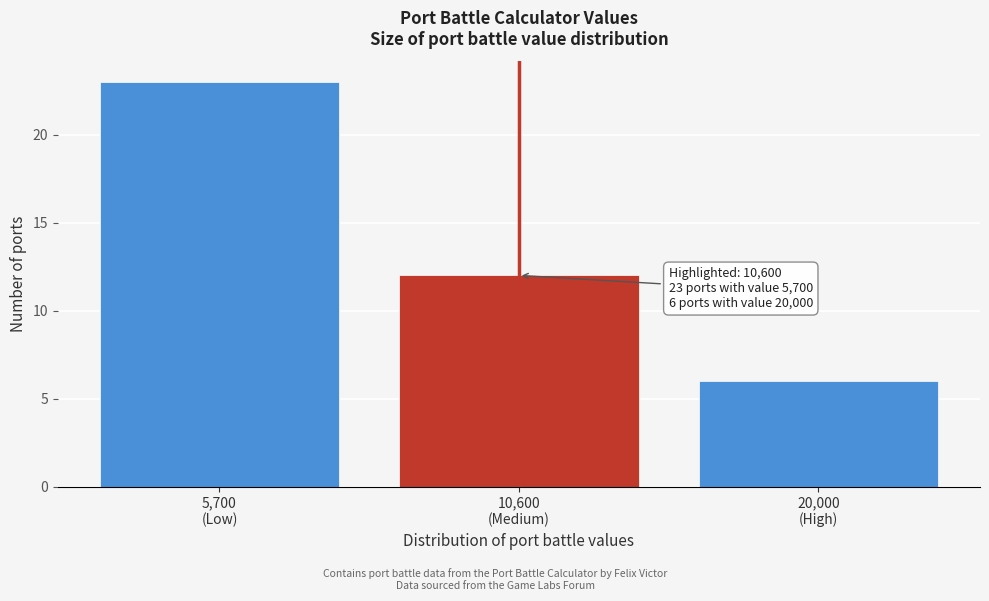

Reading left to right, list all the values displayed in this chart.

23	12	6